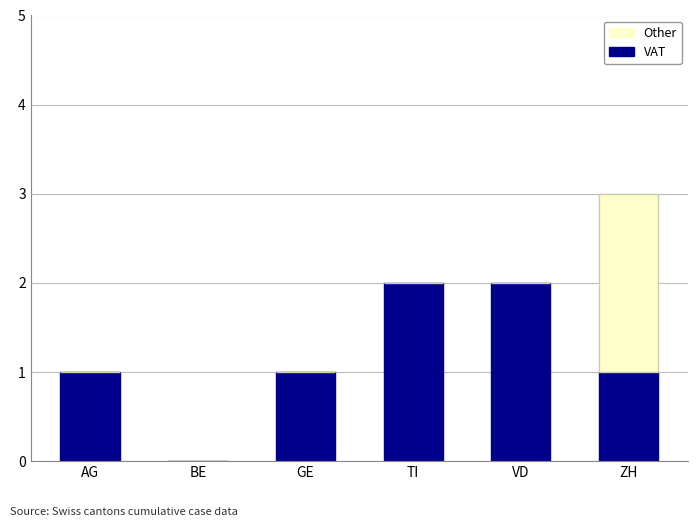

What is the sum of the VAT values at ZH and VD?

3